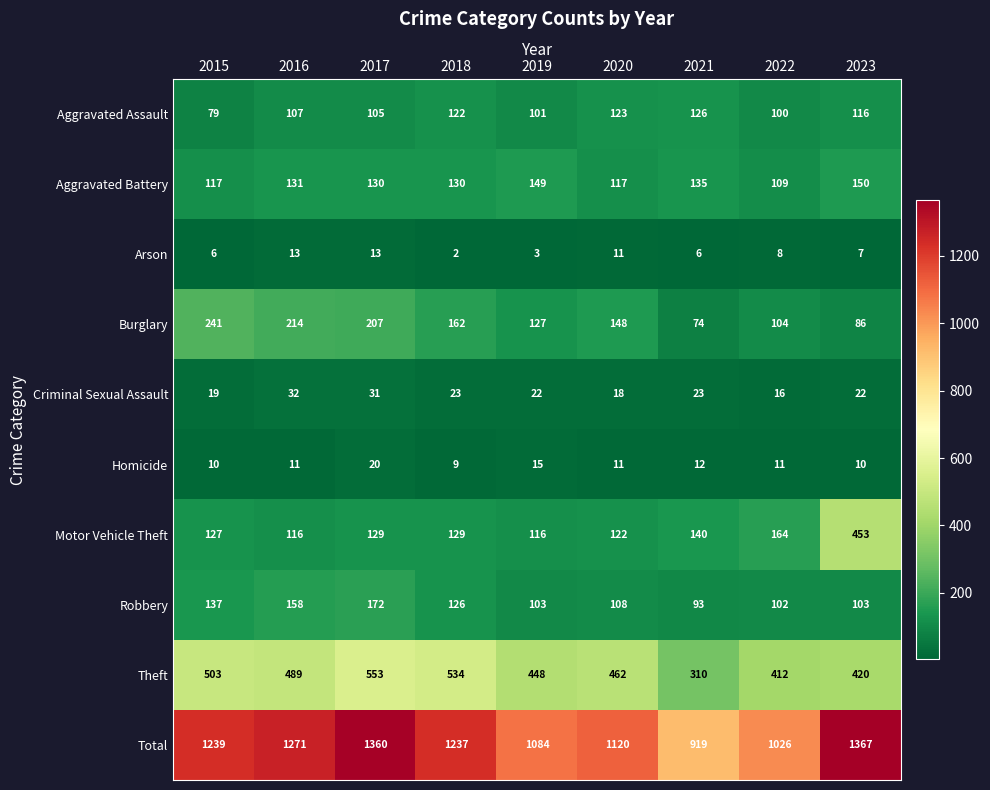

Is it true that Aggravated Assault equals 100 at 2022?

True